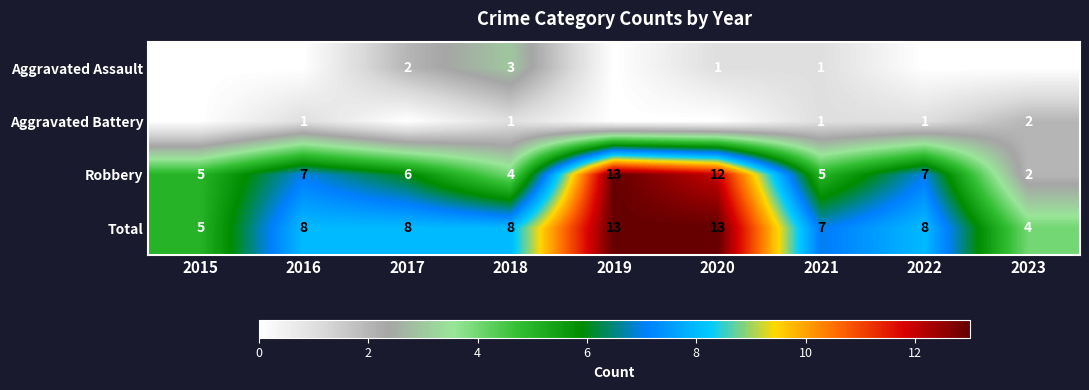

At which label does Robbery reach its peak?

2019